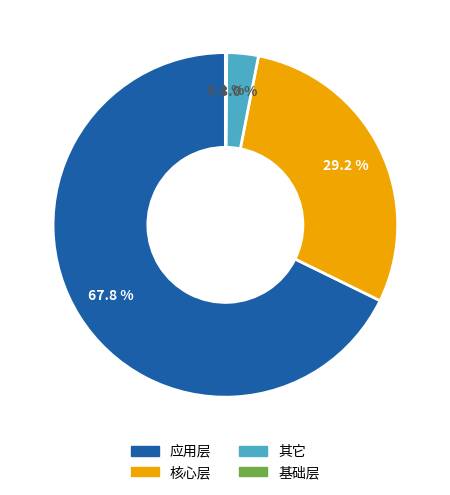

What percentage do 其它 and 应用层 together represent?

70.7%